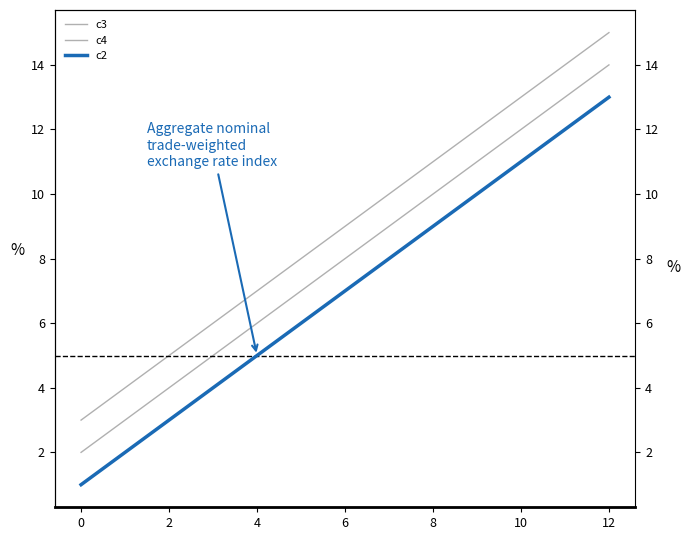

Does the chart have visible grid lines?

No